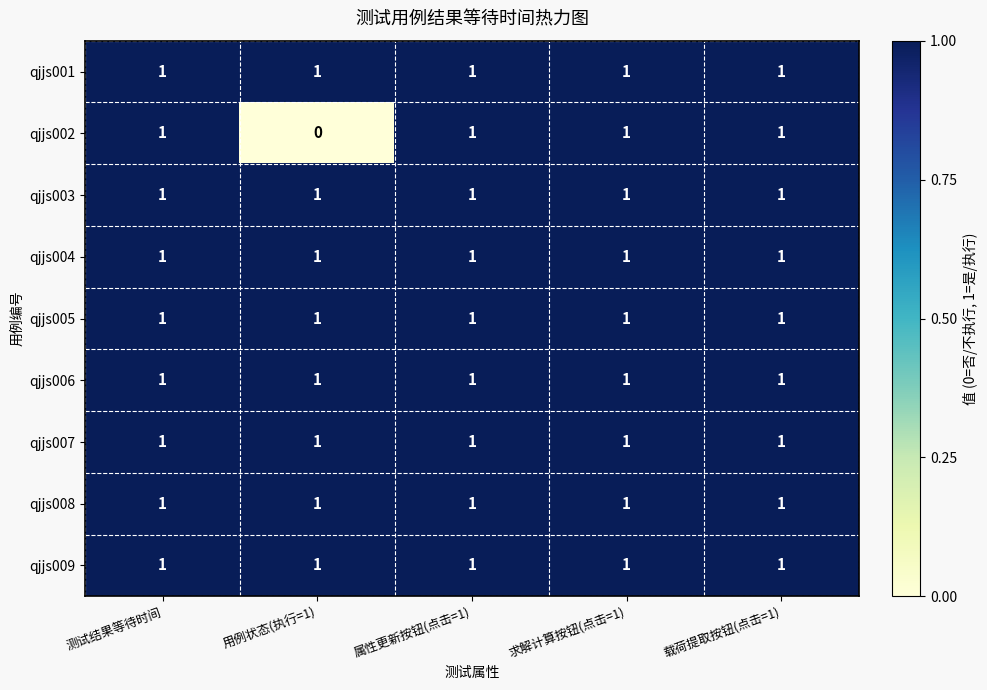

What is the total value across all series at 求解计算按钮(点击=1)?

9